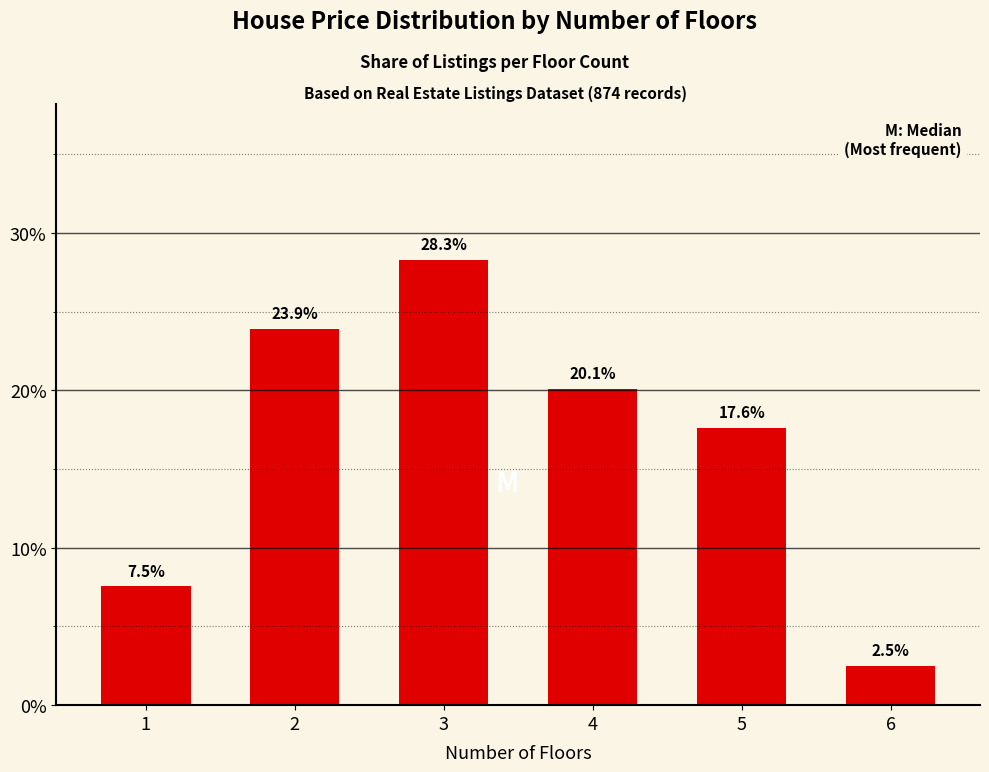

Which has a higher value, 3 or 2?

3